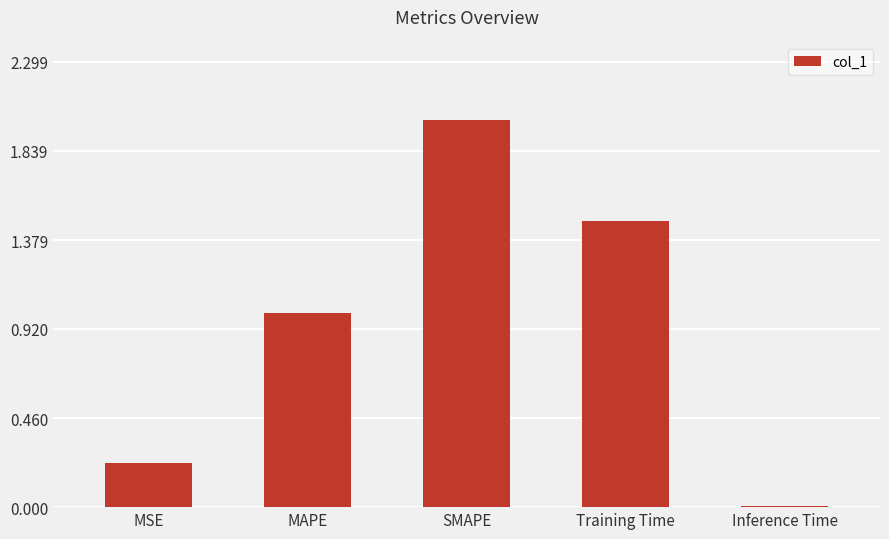

How many bars are there in total?

5